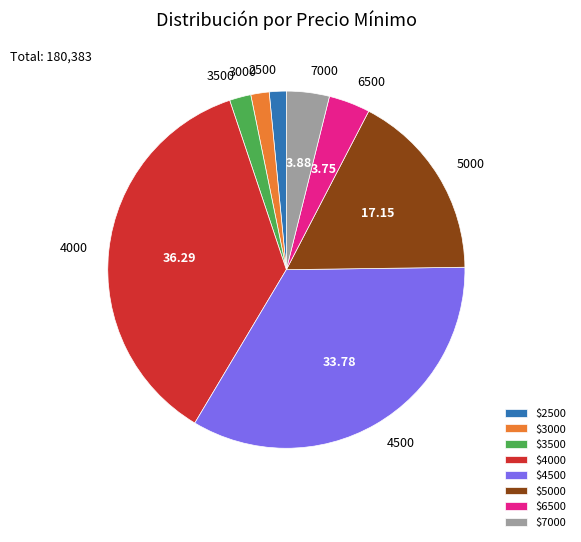

Between 3500 and 7000, which is larger?

7000